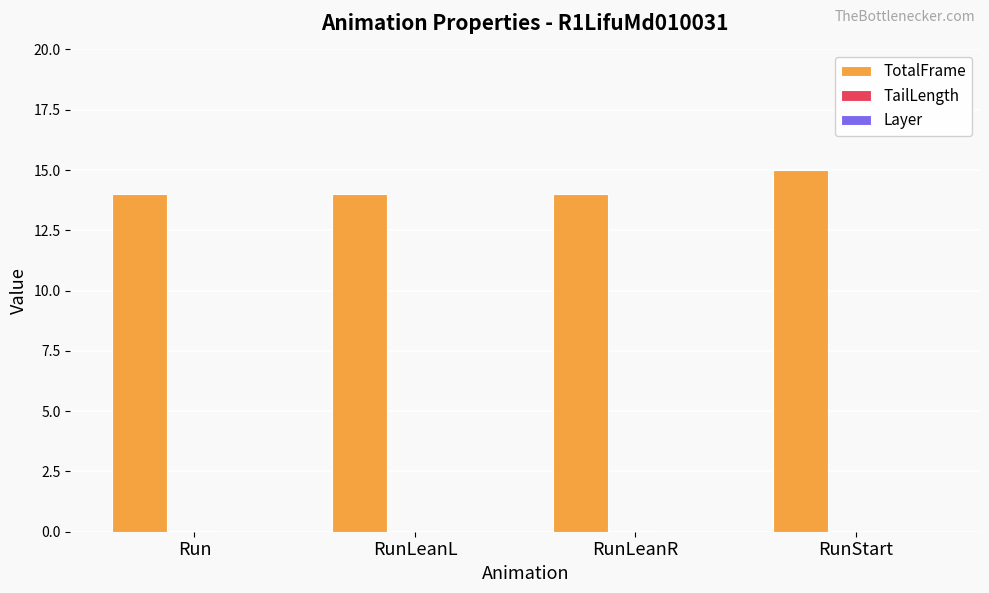

Which category has the highest value across all series?

RunStart